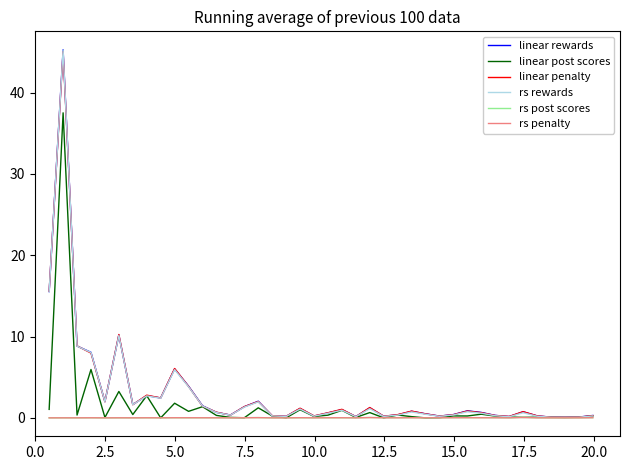

What is the maximum value shown in the chart?

45.3